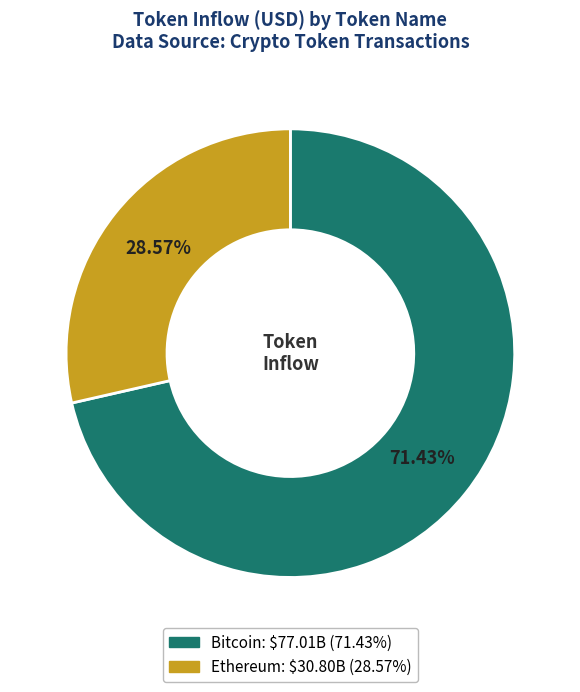

Is there a majority slice in this chart?

Yes